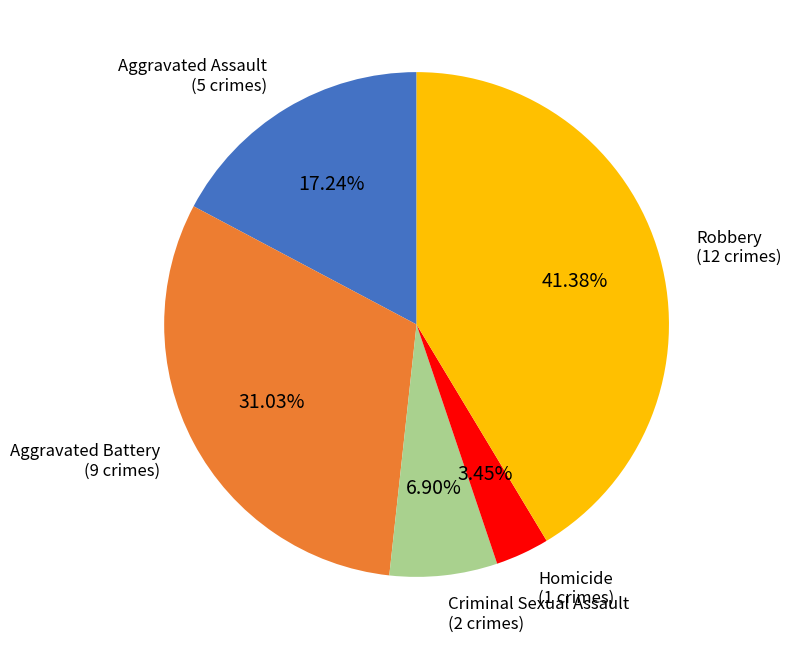

Is there a majority slice in this chart?

No